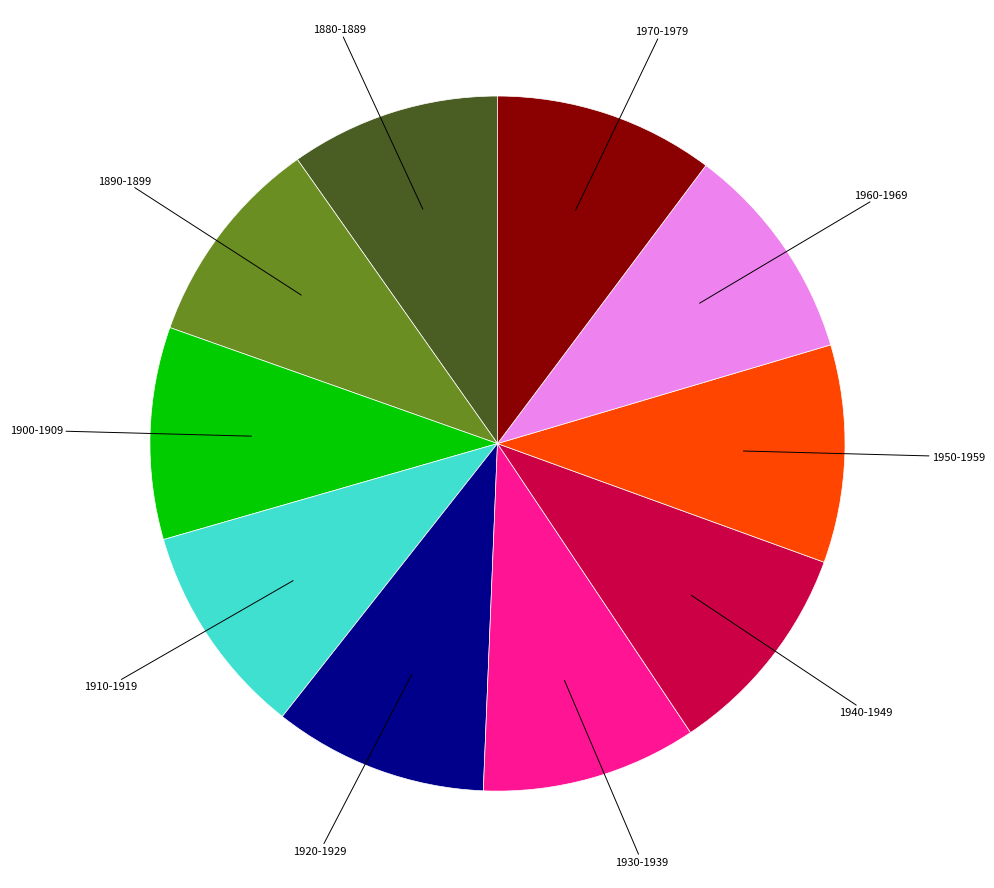

Does any single category account for the majority?

No